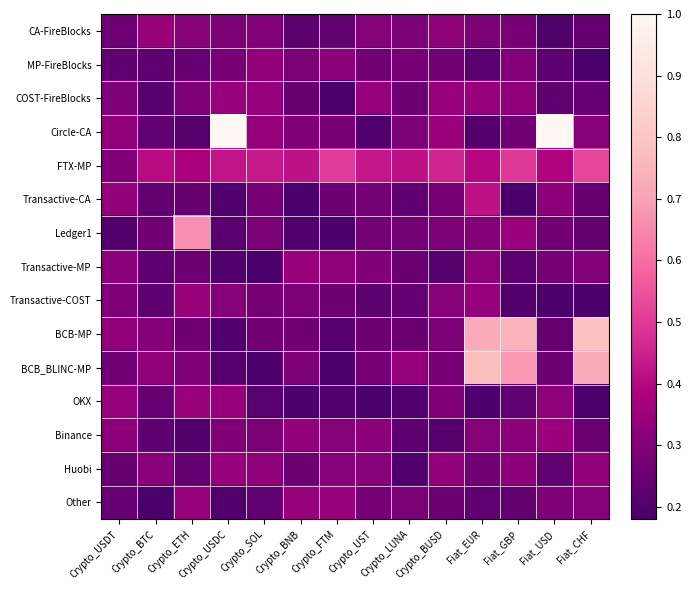

Which series has the largest range (max minus min)?

Circle-CA